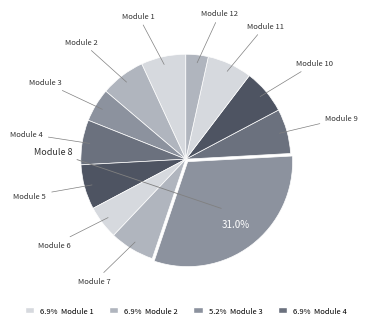

To the nearest percent, what is the average slice percentage?

8%